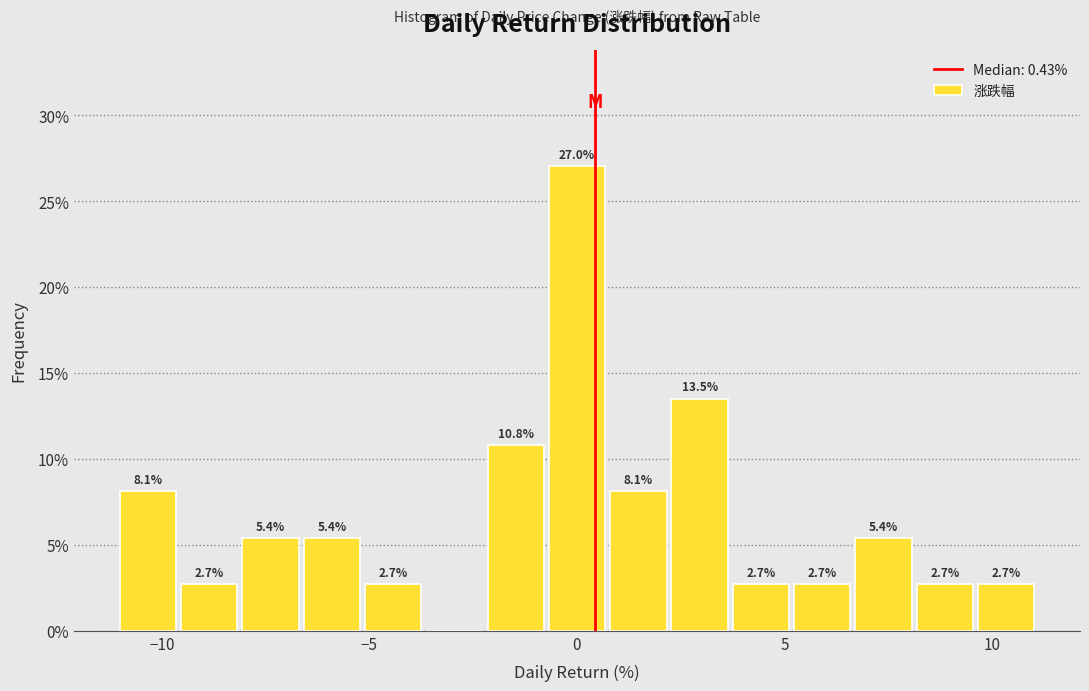

Read against the x-axis, roughly where is the centre of the tallest bar?

0.0